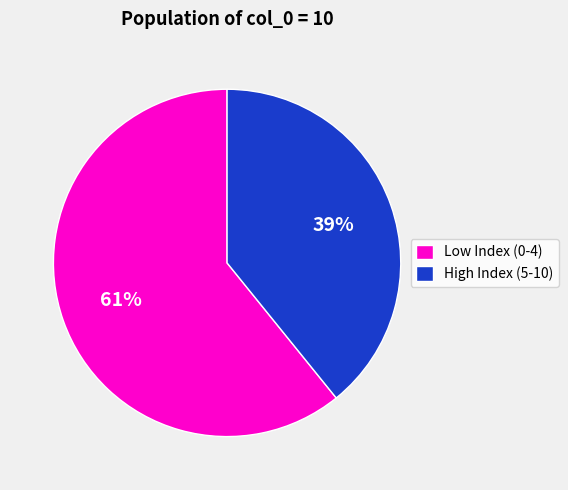

Combined, do Low Index (0-4) and High Index (5-10) account for over 50%?

Yes